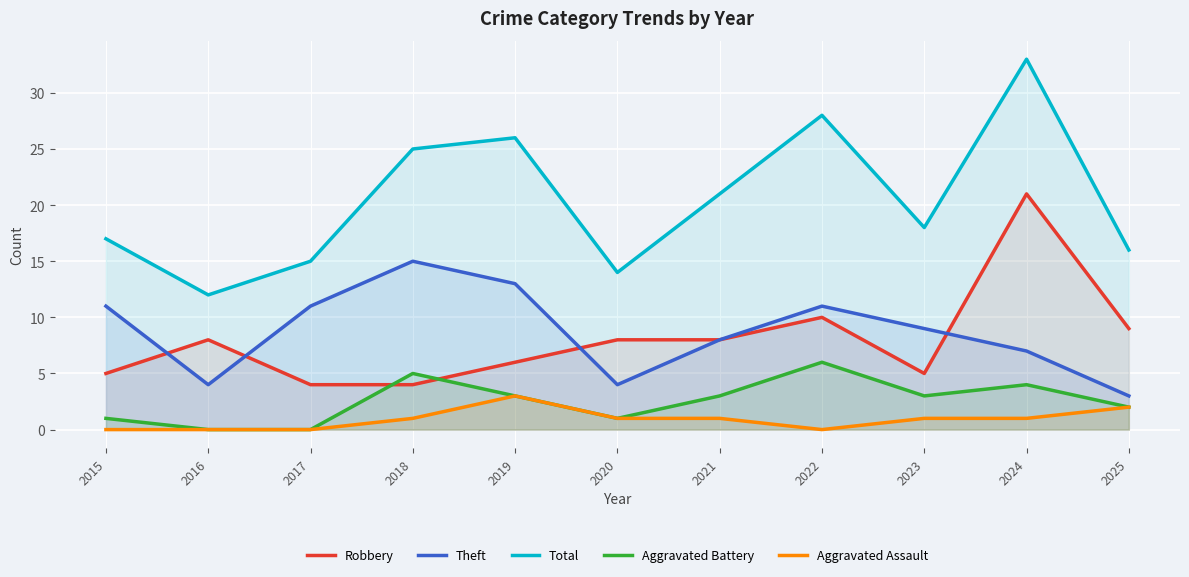

What is the difference between the highest and lowest values at 2020?

13